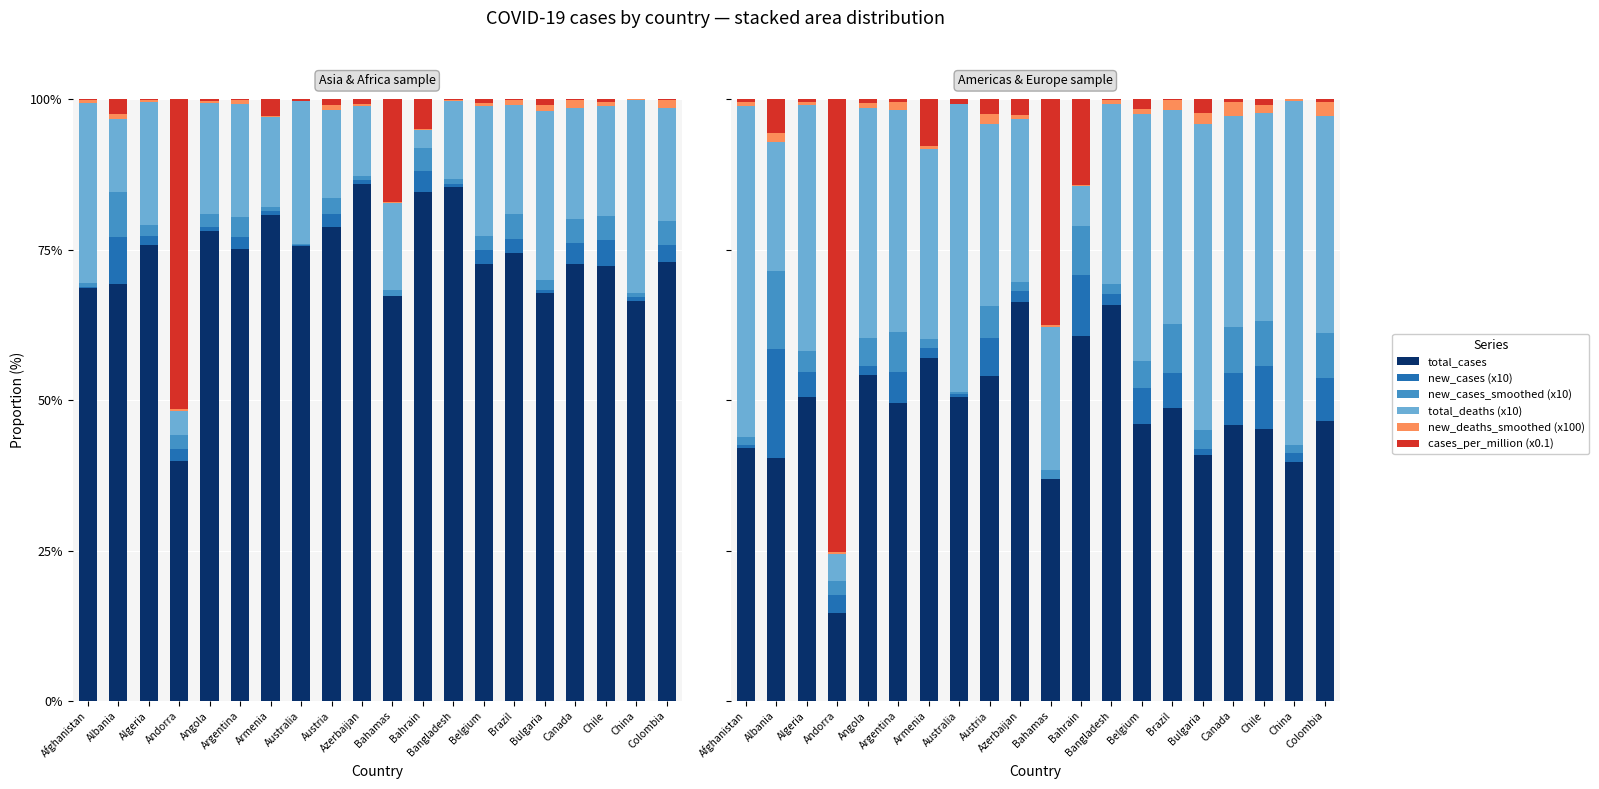

List the labels in order of cases_per_million (x0.1) value, largest first.

Andorra, Bahamas, Bahrain, Armenia, Albania, Azerbaijan, Austria, Bulgaria, Belgium, Chile, Australia, Angola, Canada, Algeria, Argentina, Afghanistan, Colombia, Bangladesh, Brazil, China